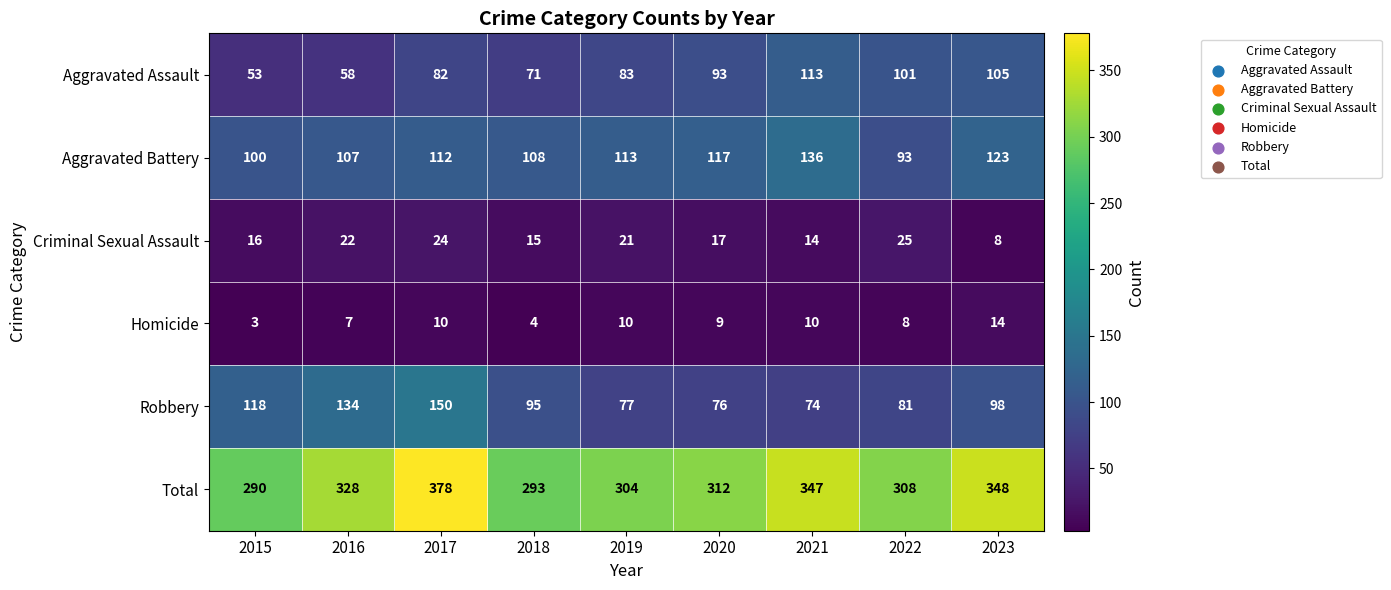

What is the greatest value displayed?

378